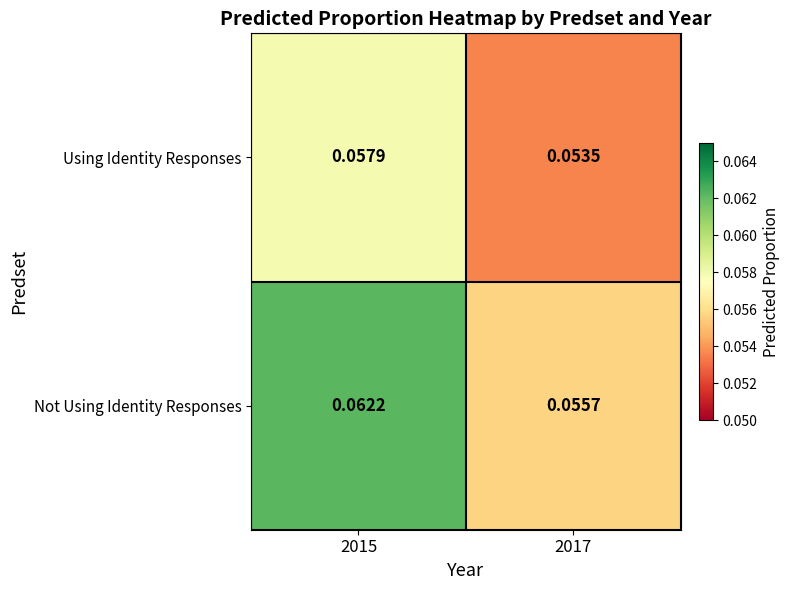

Which series has the widest spread of values?

Not Using Identity Responses